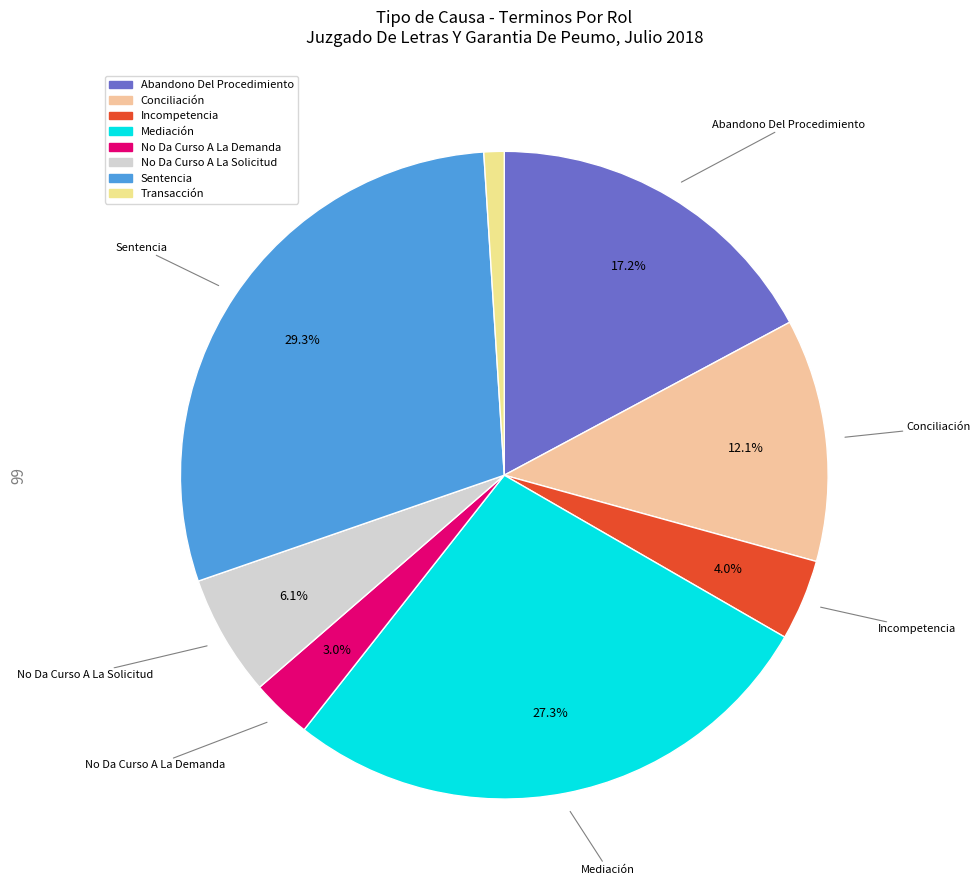

Is there any slice that represents more than half of the pie?

No